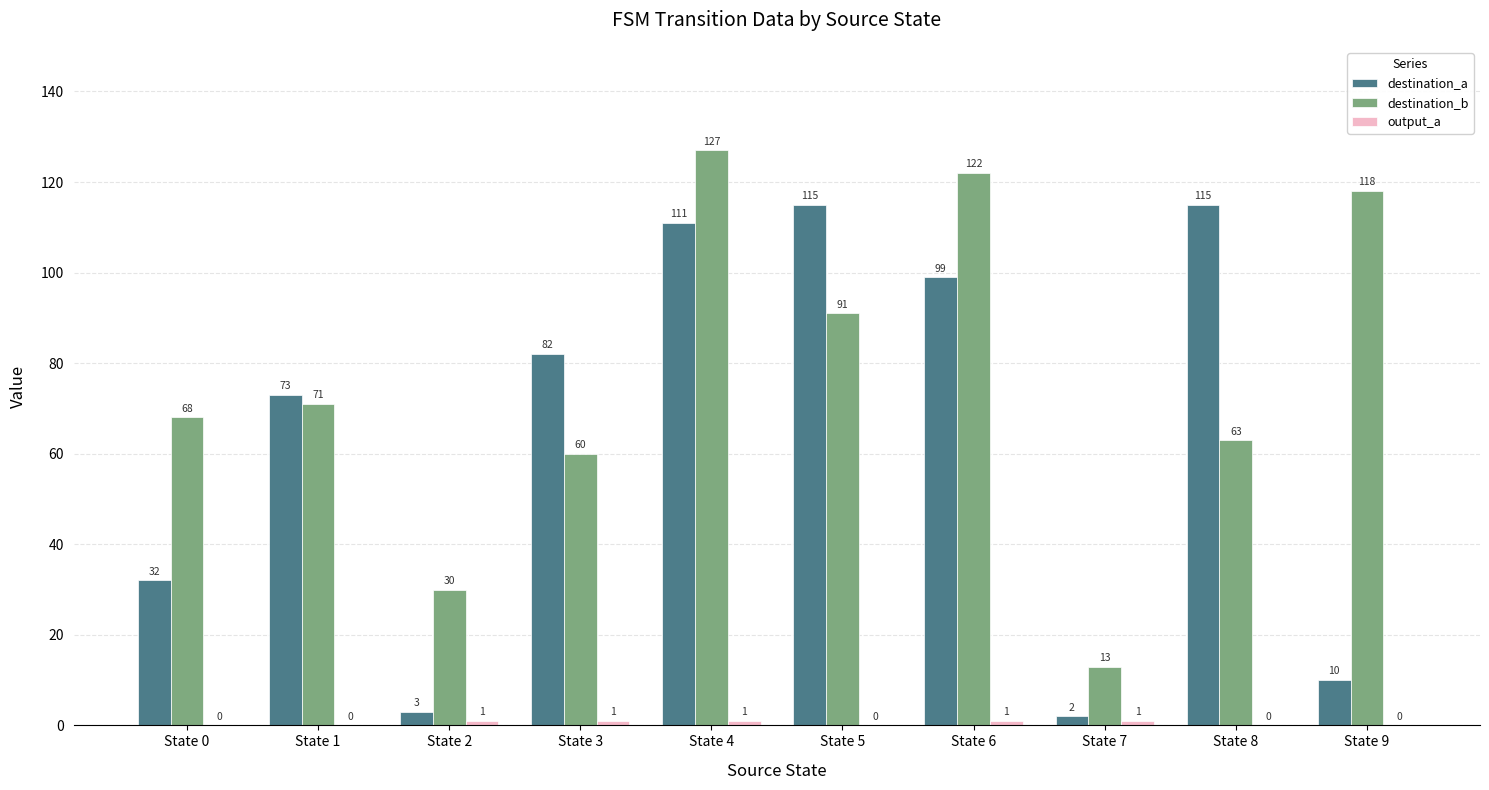

Are the bars horizontal?

No